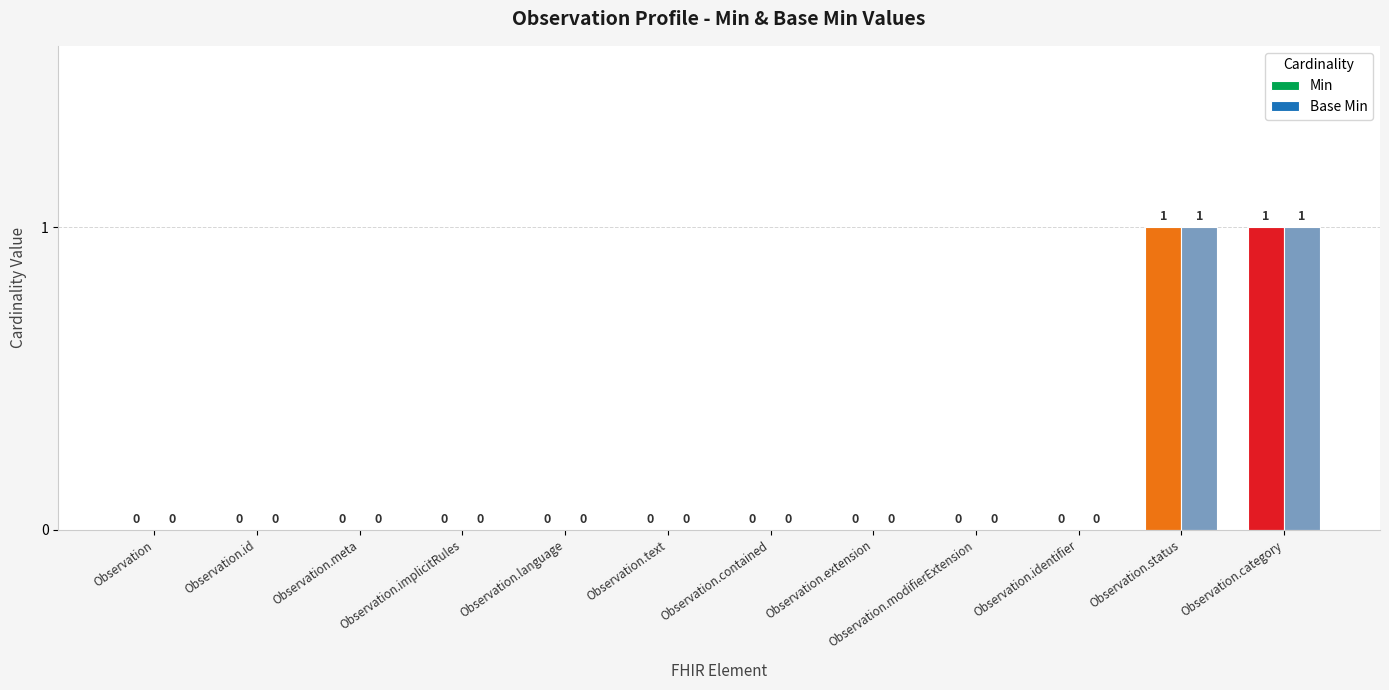

What value does the Min series have at Observation.category?

1